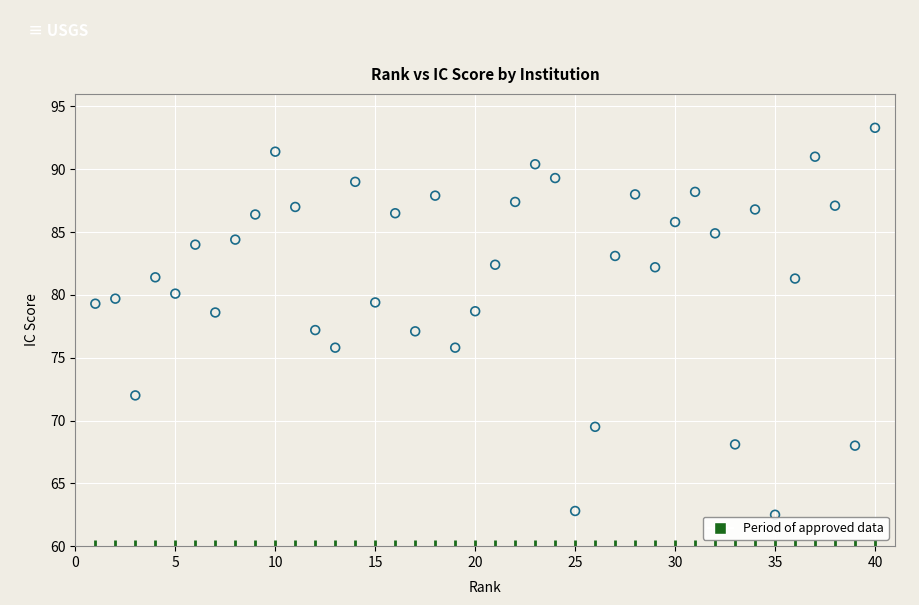

What is the range of X values (max minus min)?

39.0